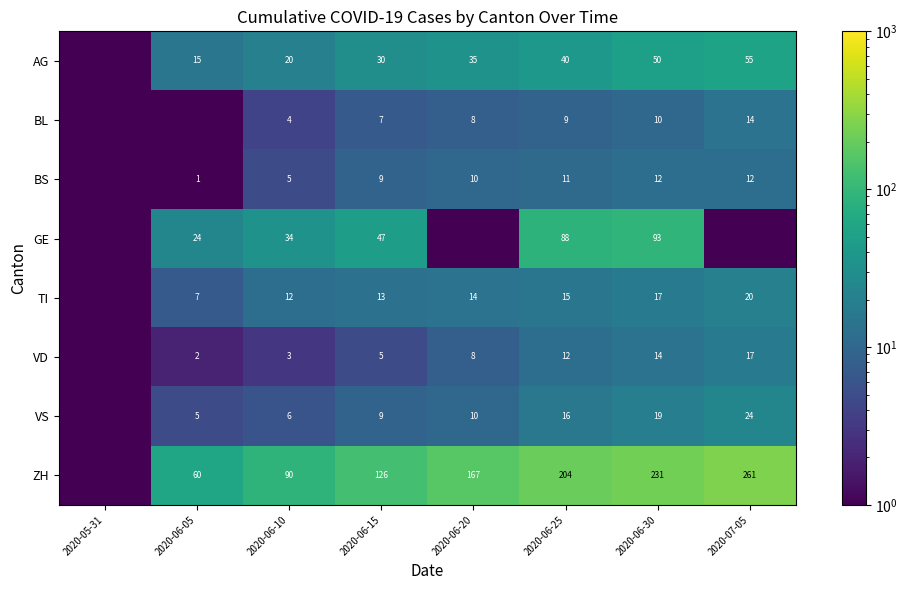

True or false: BS has a value of 5.0 at 2020-06-10.

True